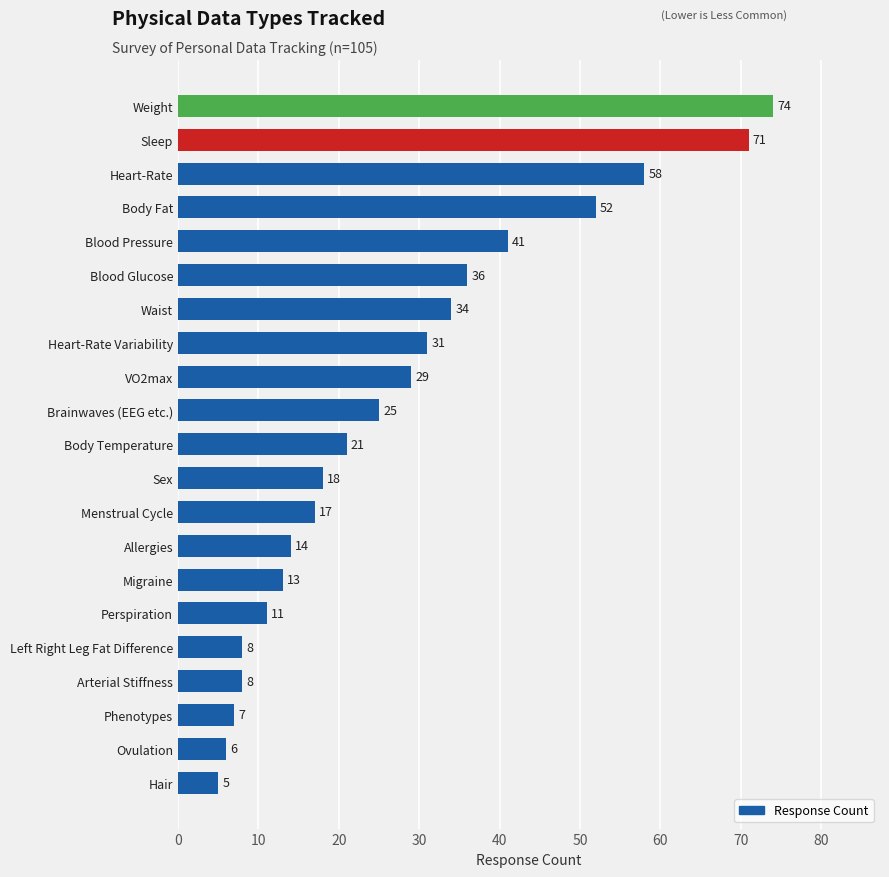

At which label is the value closest to 39?

Blood Pressure